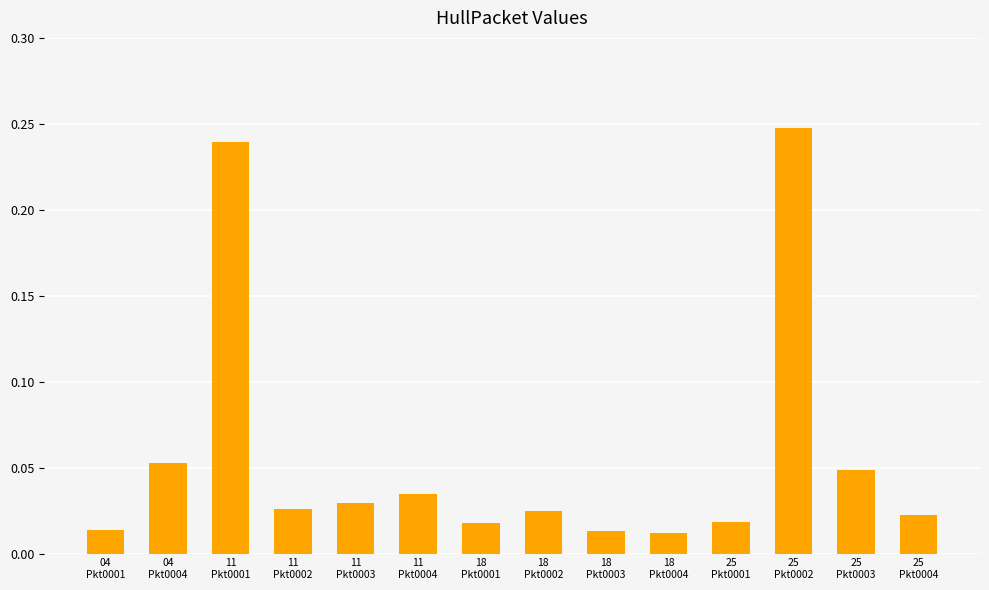

What is the sum of all values?

0.8